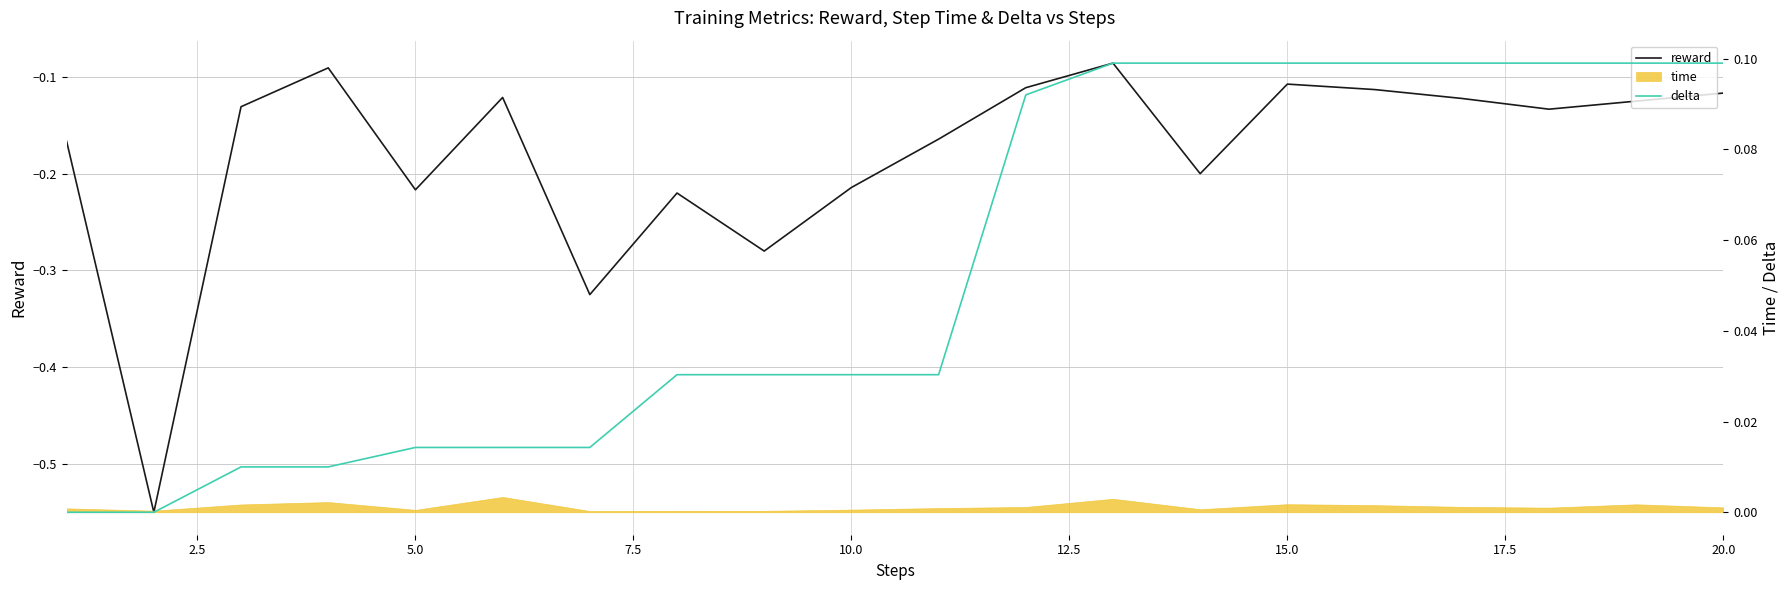

How many lines are shown in the chart?

2